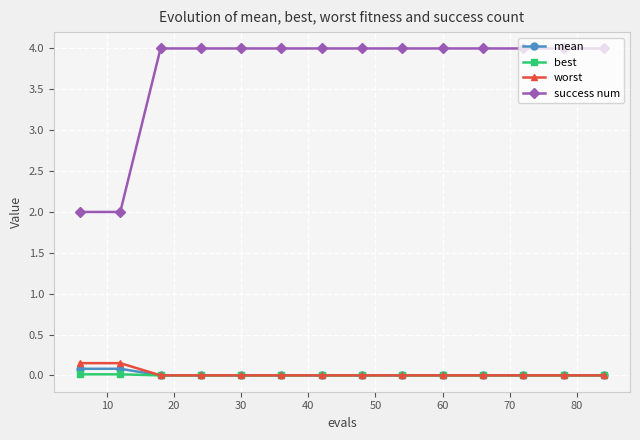

True or false: success num and worst cross at least once.

False